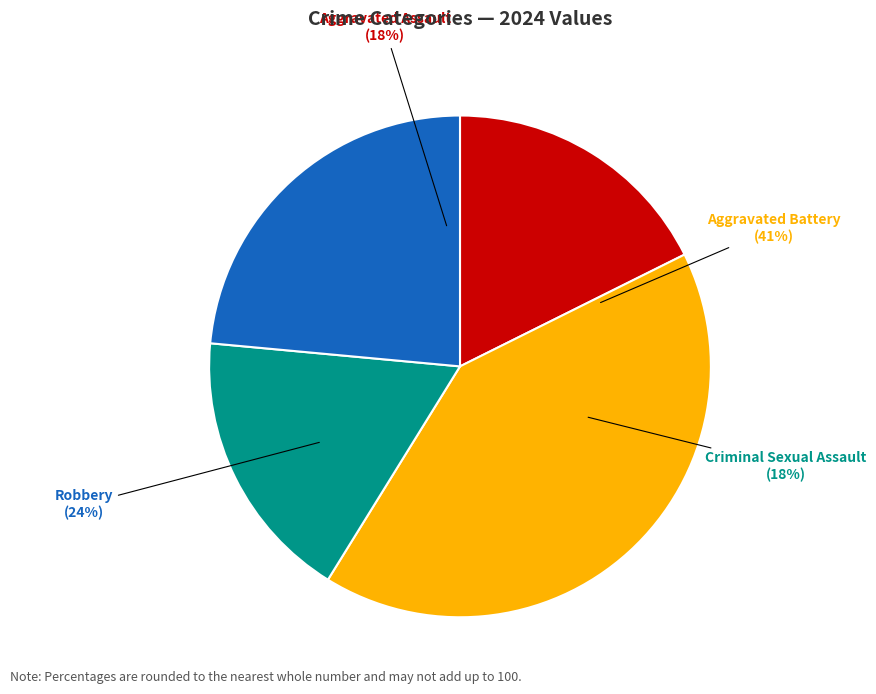

To the nearest percent, what is the difference between the largest and smallest slice percentages?

24%